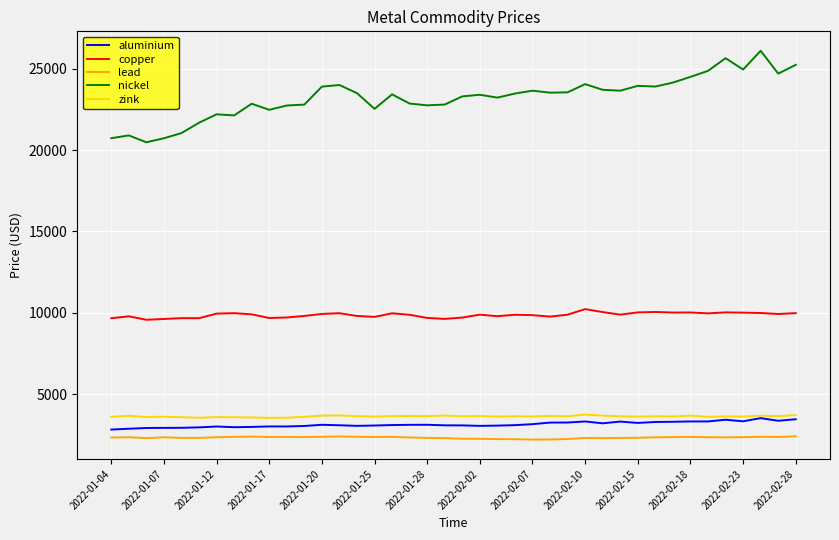

True or false: nickel and copper intersect in this chart.

False